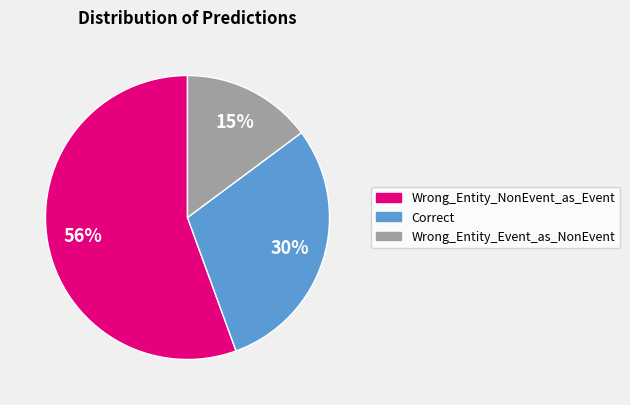

Which category has the smallest portion of the pie?

Wrong_Entity_Event_as_NonEvent